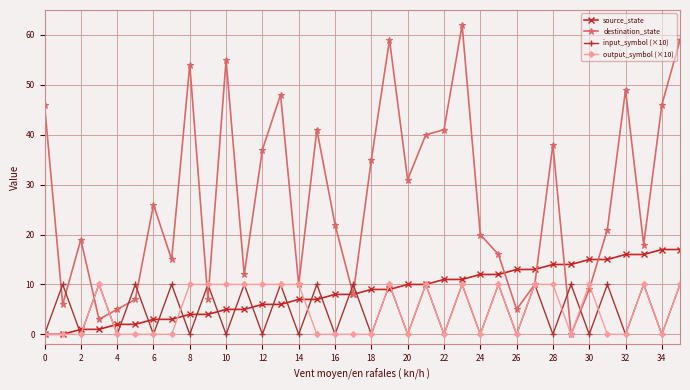

At how many categories does at least one series exceed 45?

9